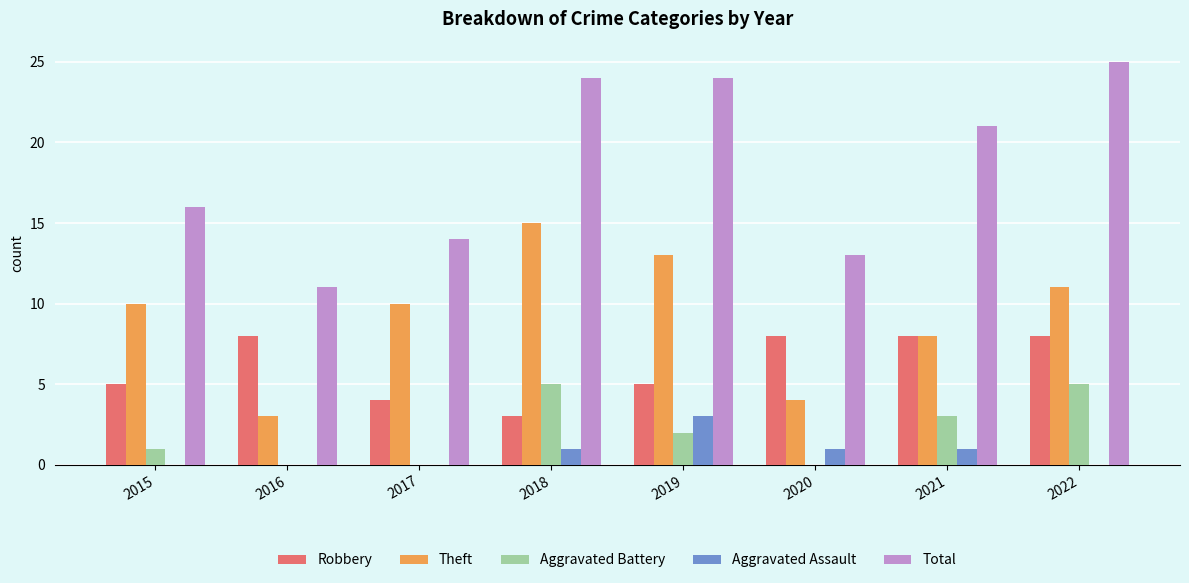

Which series changed the most between 2017 and 2020?

Theft